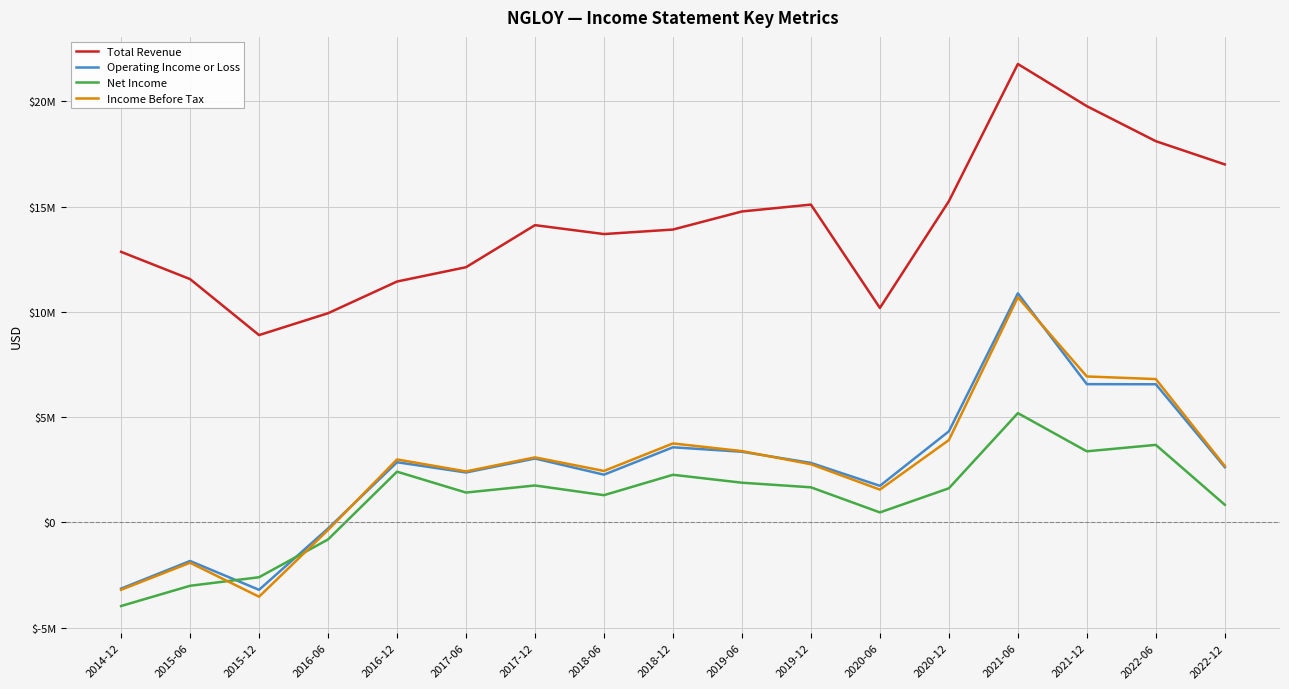

Which series has the largest total across all categories?

Total Revenue